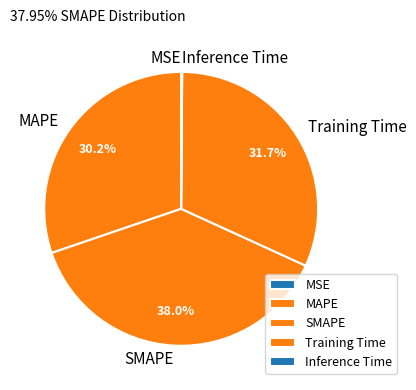

Approximately how many times larger is the value at Training Time compared to MAPE?

1.0